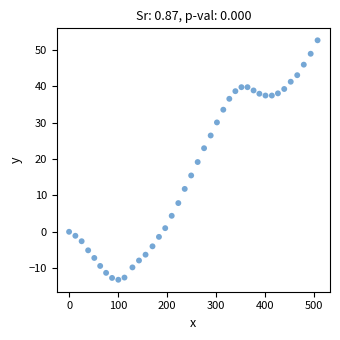

What is the range of Y values (max minus min)?

65.9